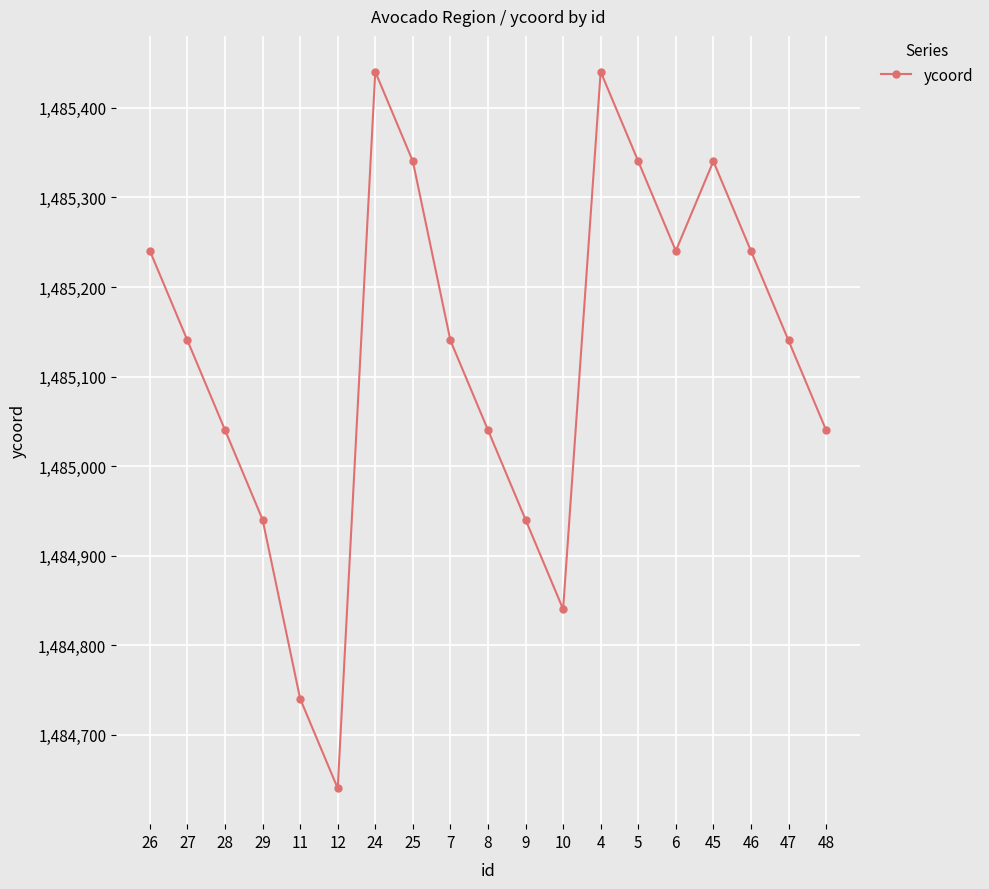

What is the sum of the values at 6 and 28?

2970280.7